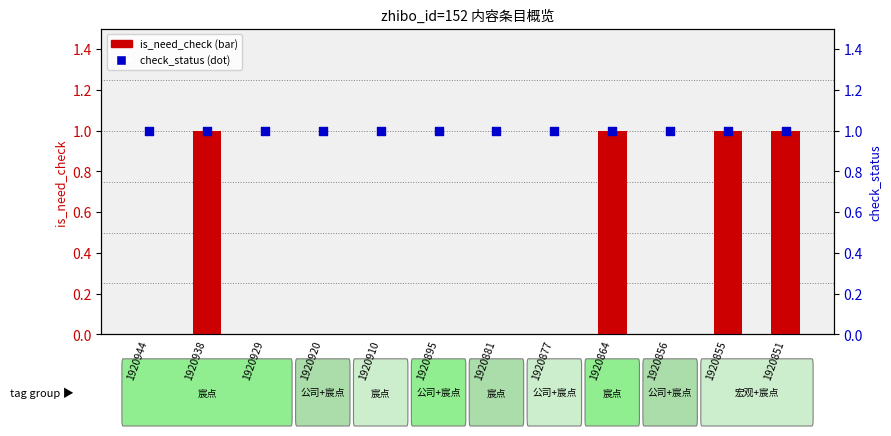

What is the total value across all series at 1920855?

2